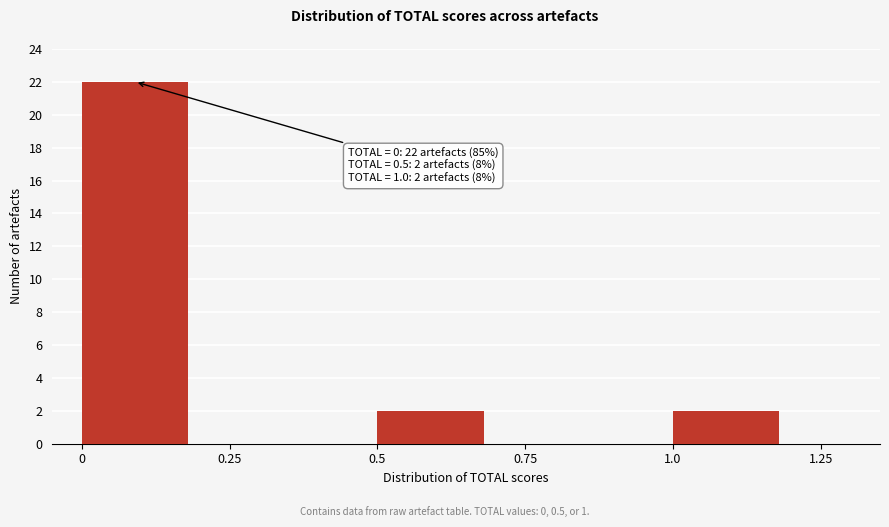

Over which range of the x-axis is the bar tallest?

0 to 0.25